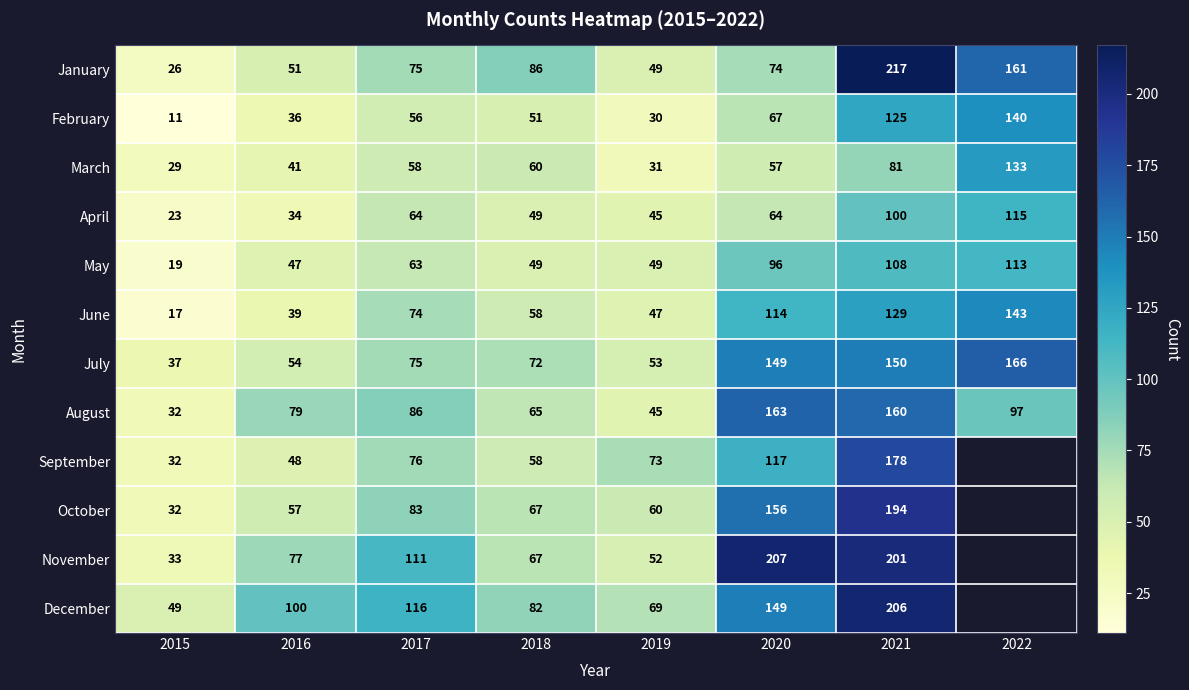

Which category has the highest value in the January series?

2021